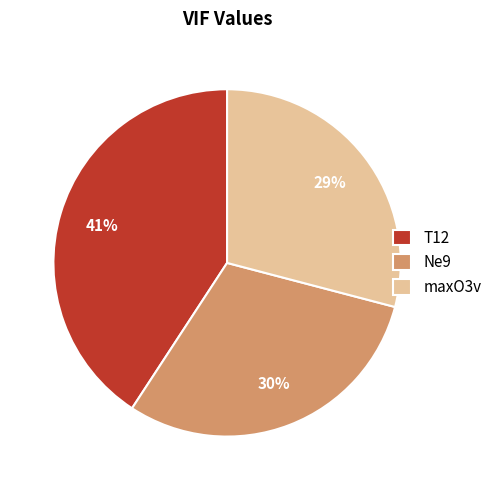

To the nearest percent, what is the combined percentage of T12 and maxO3v?

70%